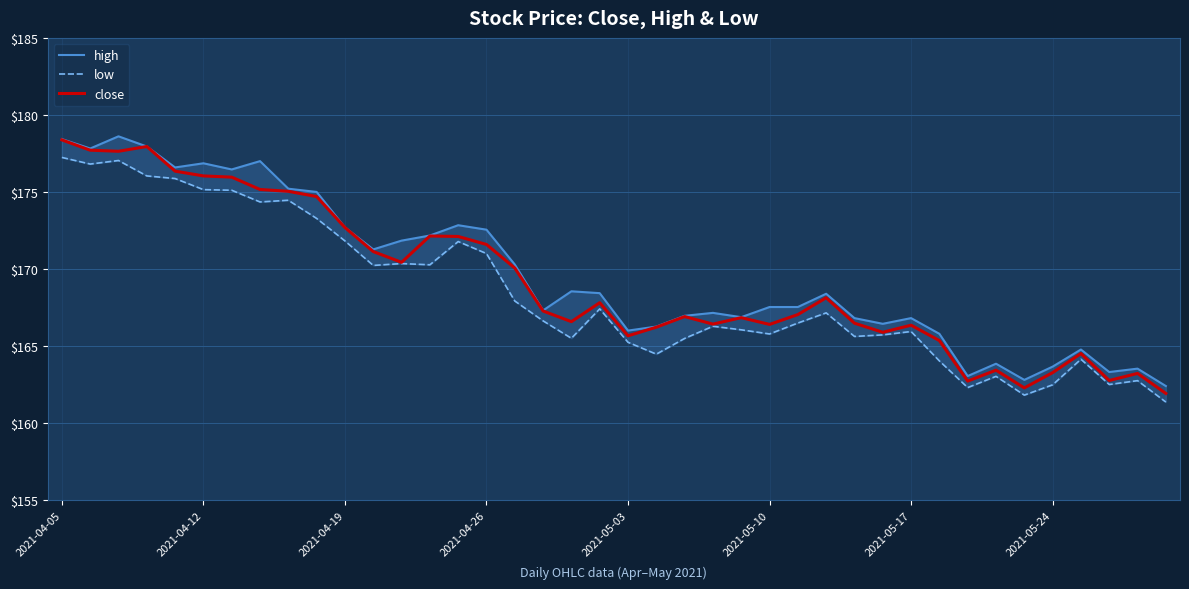

True or false: low and high cross at least once.

False